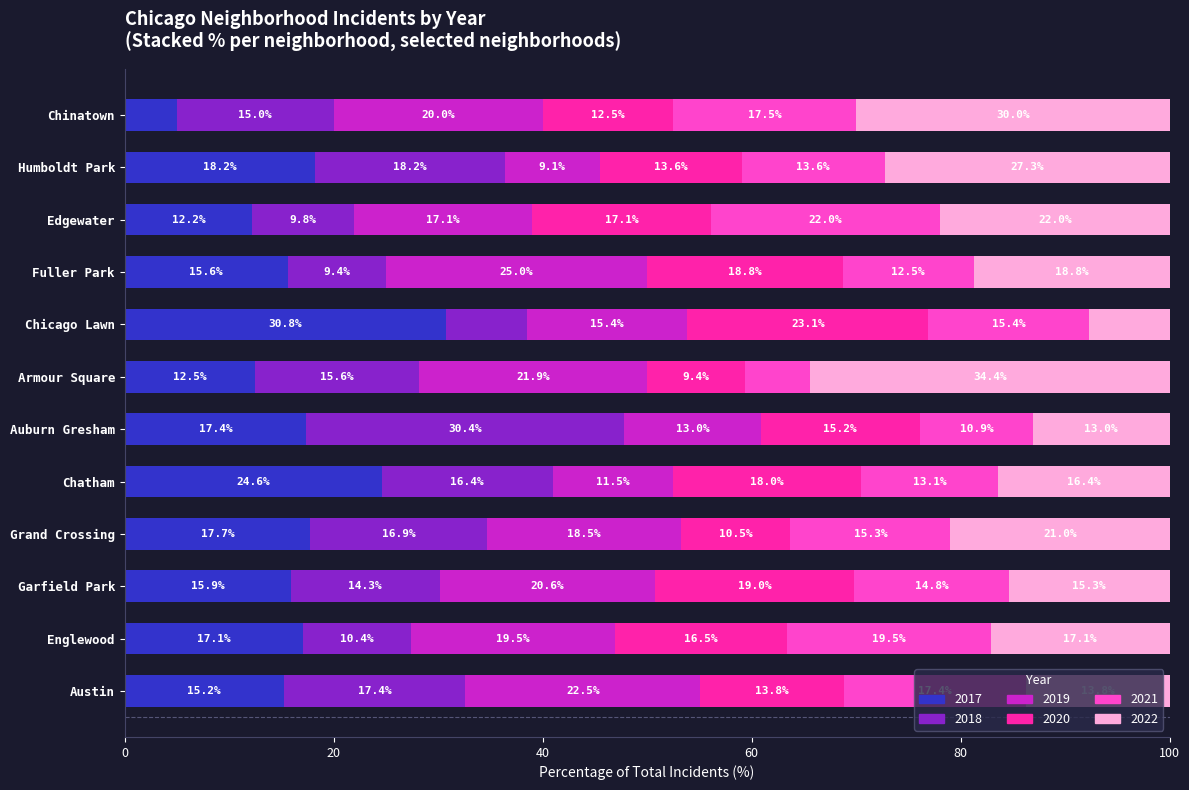

What is the sum of the 2017 values at Armour Square and Chinatown?

17.5